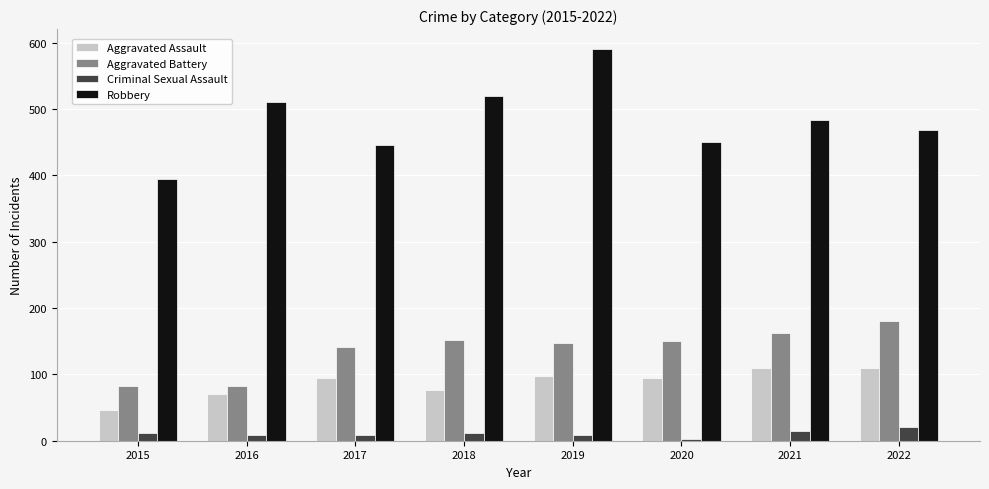

At which category is the sum across all series the highest?

2019